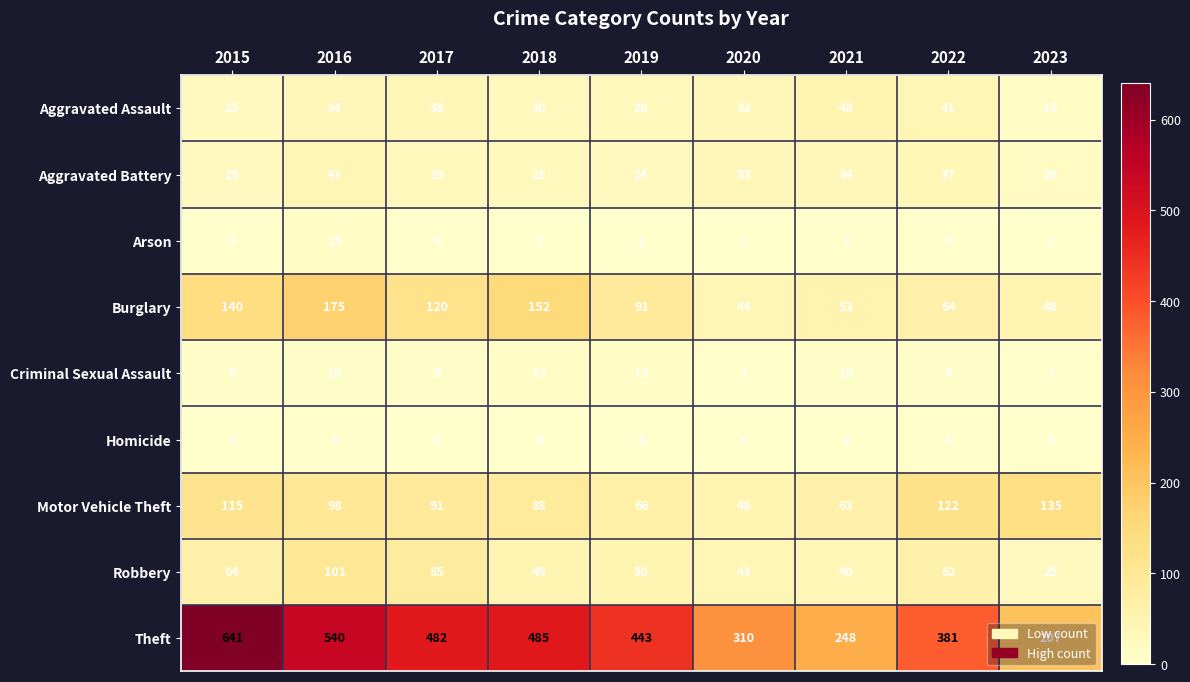

What is the sum of the Aggravated Battery values at 2018 and 2020?

61